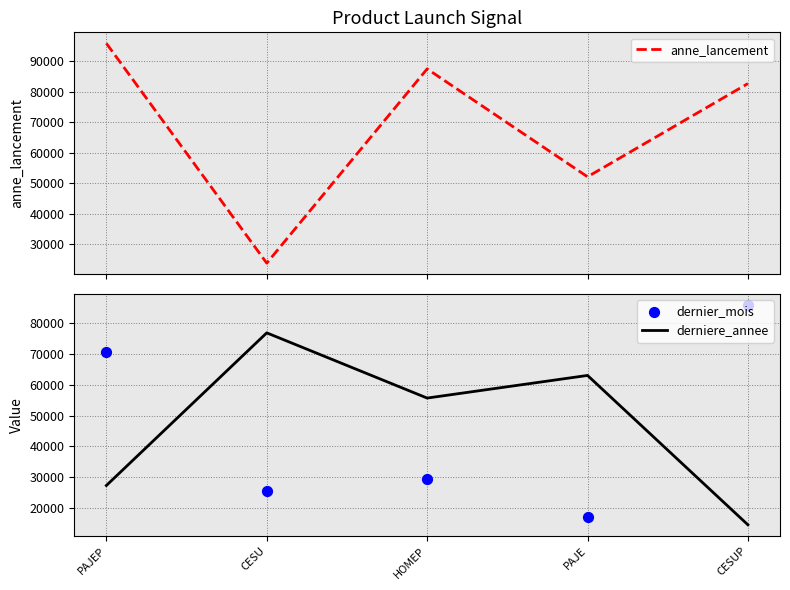

What is the total value across all series at CESUP?

183244